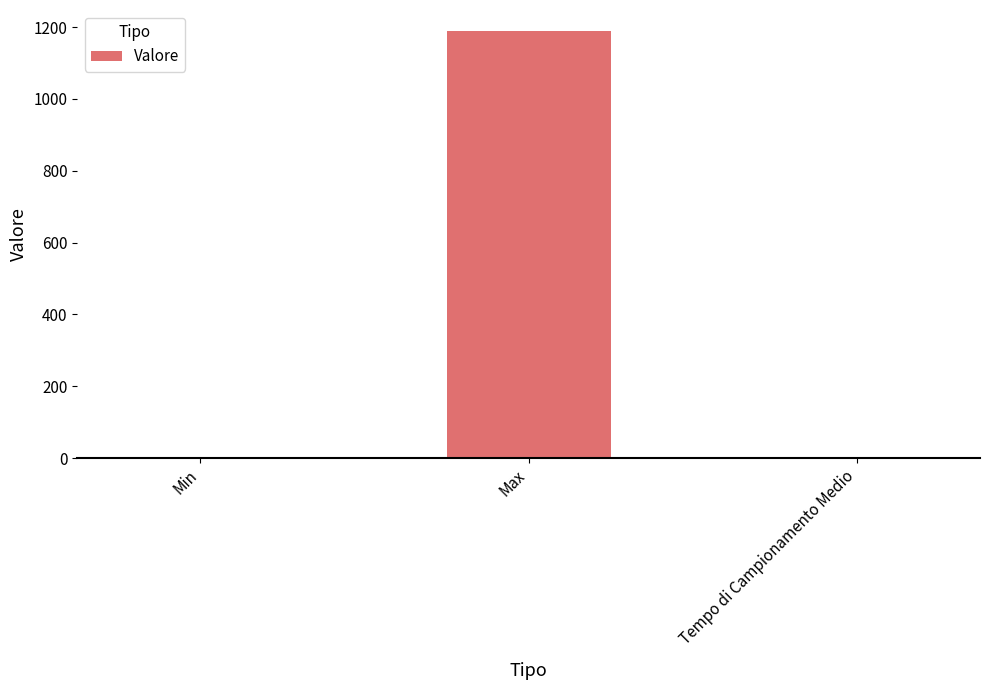

What is the greatest value displayed?

1188.0